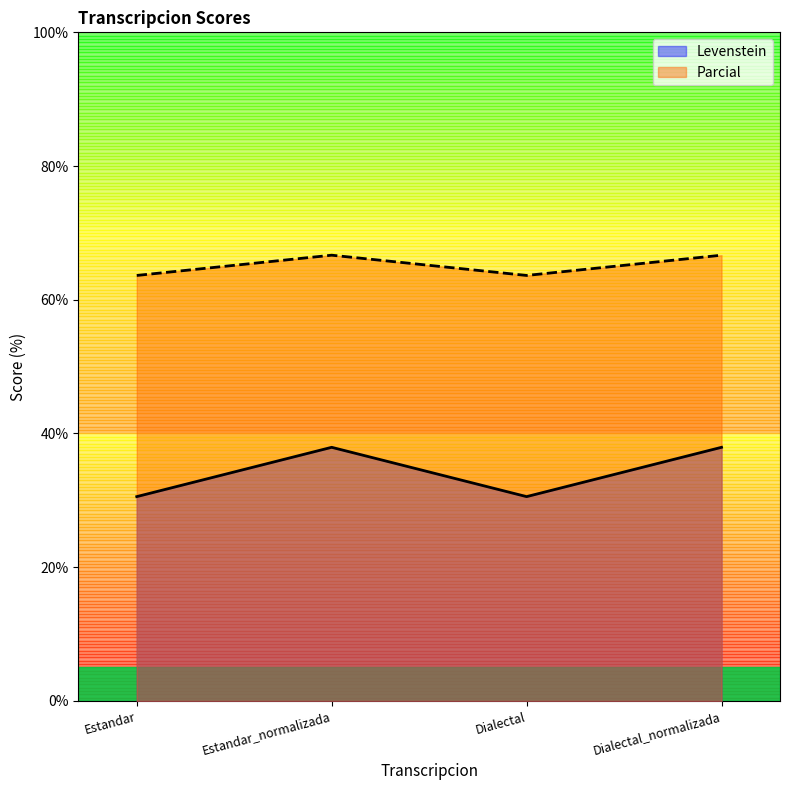

What is the difference between the maximum and minimum values in the Parcial series?

3.0